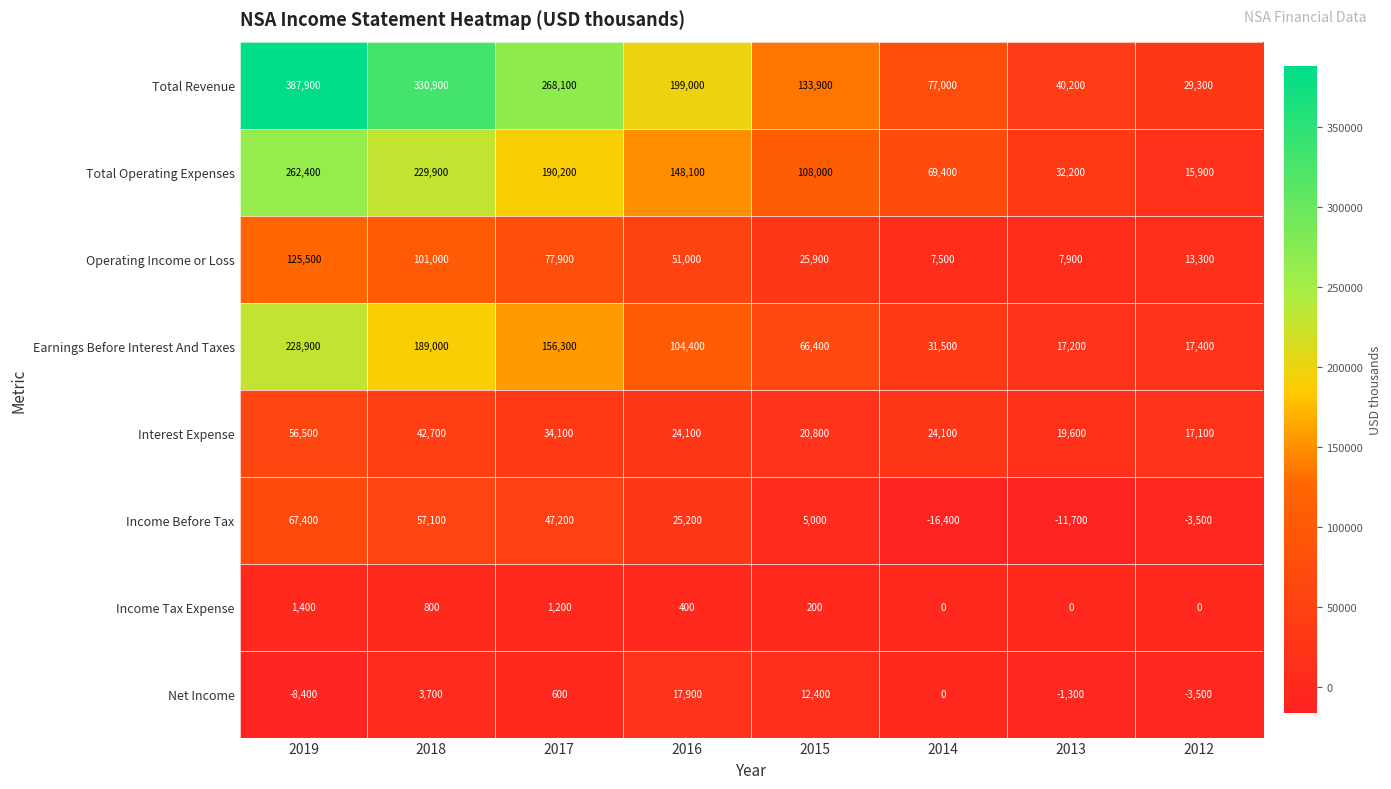

At which label does Interest Expense reach its minimum?

2012